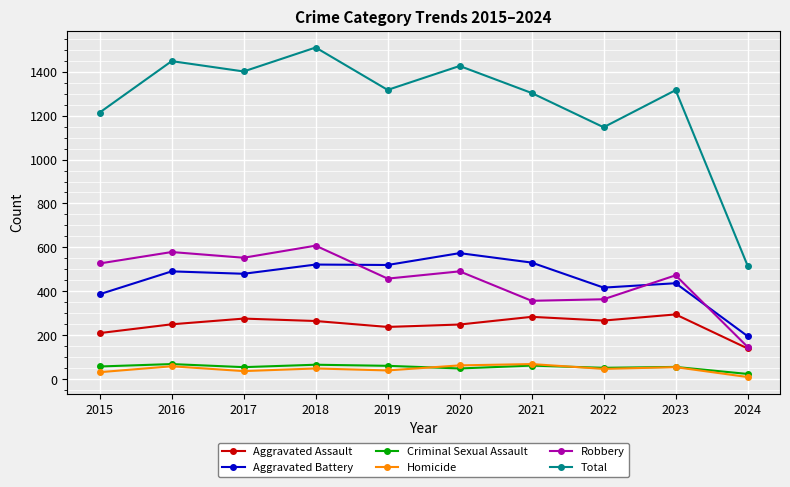

Which series has the widest spread of values?

Total